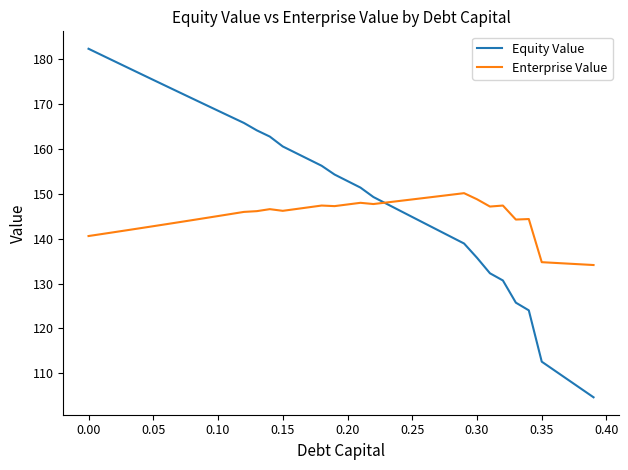

True or false: Equity Value has more than 2 interior local peaks.

False